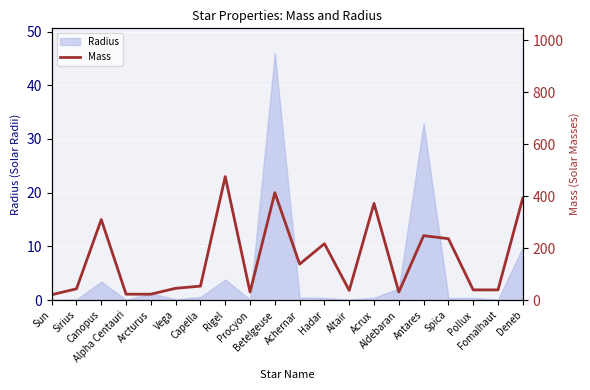

At which label does Radius reach its peak?

Betelgeuse